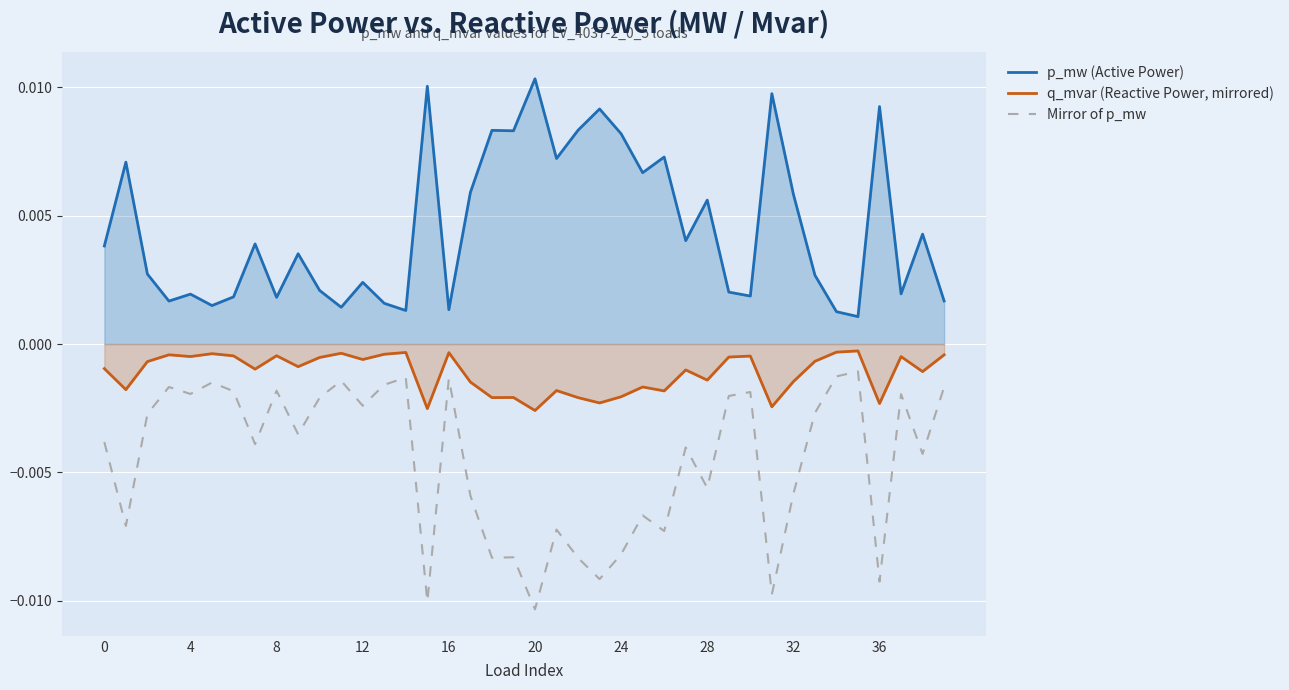

At how many categories does at least one series exceed 0?

40